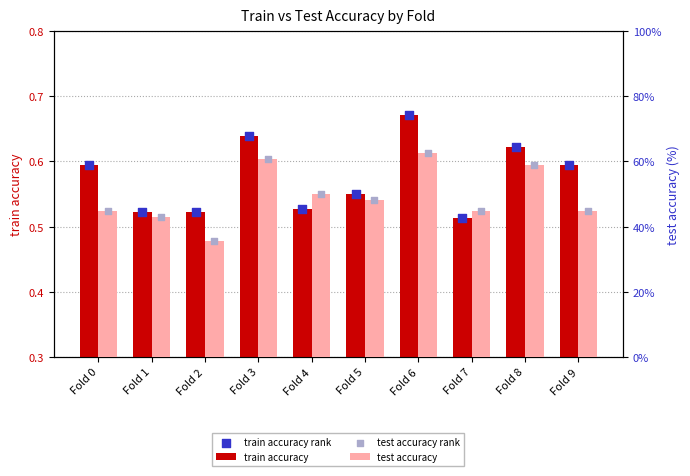

Which series contains the lowest Y value?

test accuracy